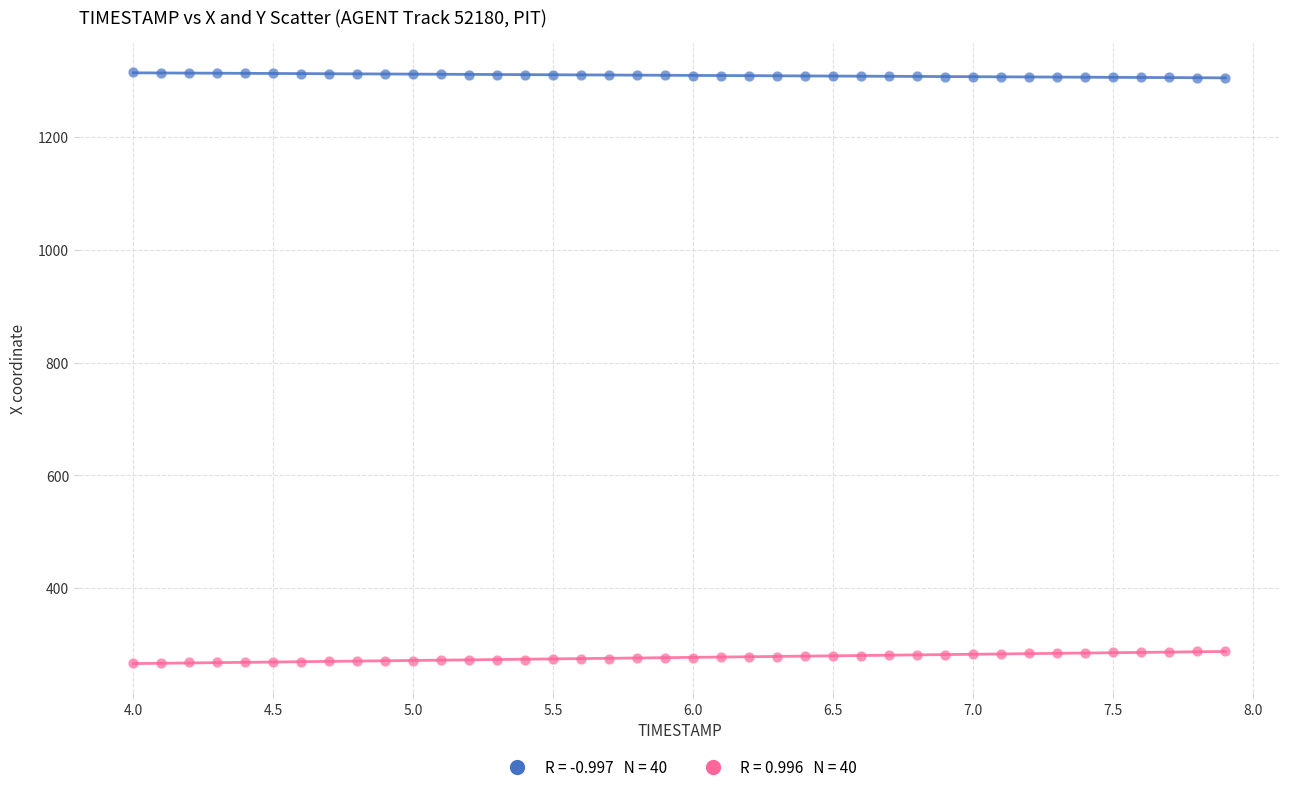

Across all data points, what is the range of Y values (max minus min)?

1047.7